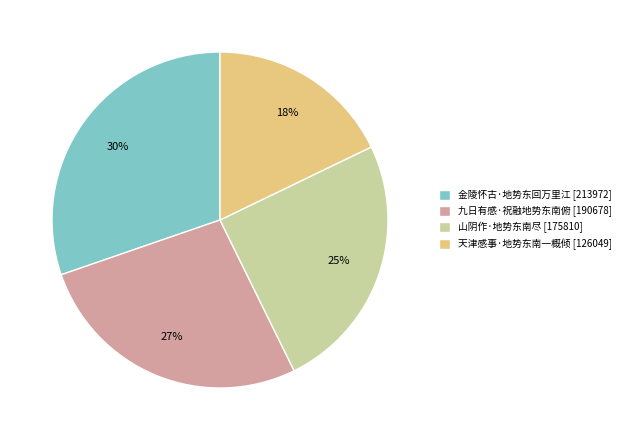

What is the ratio of the value at 金陵怀古·地势东回万里江 to the value at 天津感事·地势东南一概倾?

1.7